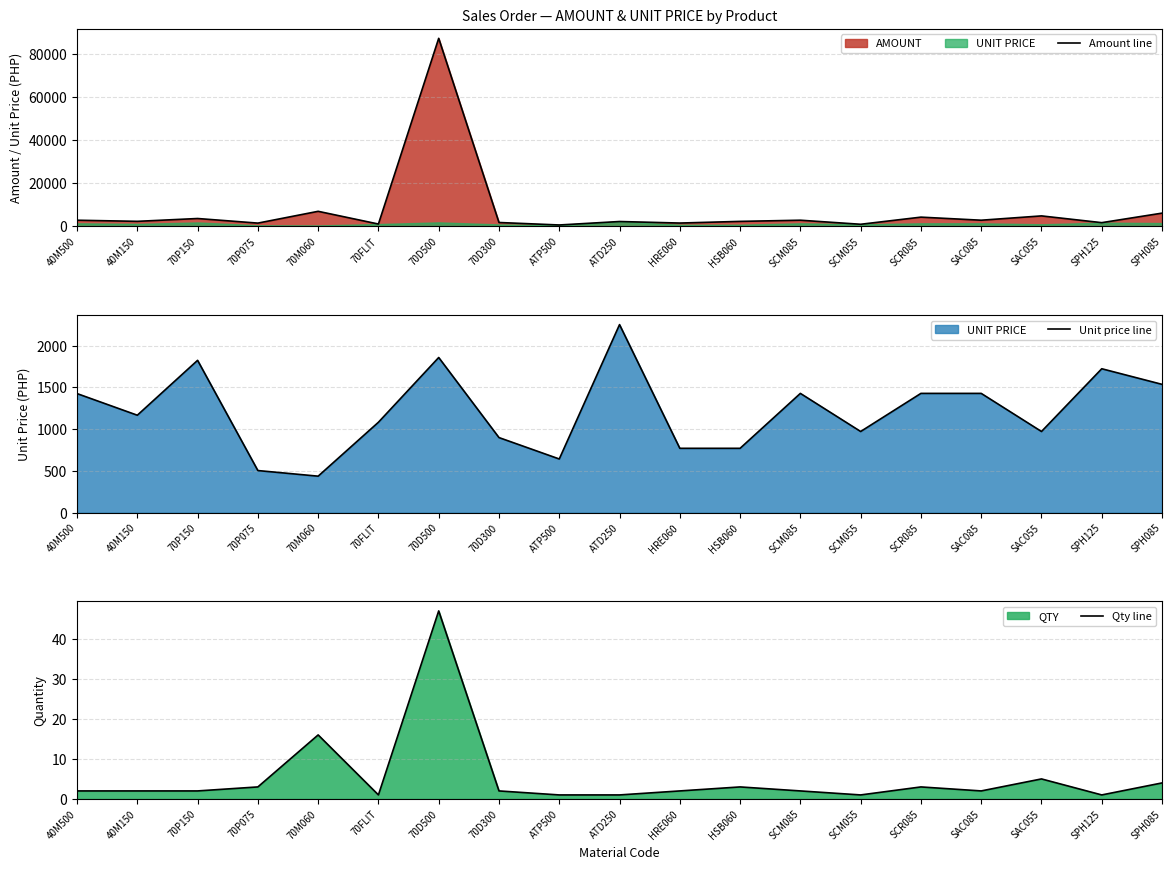

Reading left to right, what are all the values shown in this chart?

Amount line: 40M500=2851.4	40M150=2333.2	70P150=3647.6	70P075=1512.0	70M060=6988.8	70FLIT=1082.4	70D500=87310.8	70D300=1797.7	ATP500=642.6	ATD250=2251.5	HRE060=1540.8	HSB060=2311.1	SCM085=2856.0	SCM055=971.7	SCR085=4284.0	SAC085=2856.0	SAC055=4858.6	SPH125=1723.0	SPH085=6144.8
Unit price line: 40M500=1425.7	40M150=1166.6	70P150=1823.8	70P075=504.0	70M060=436.8	70FLIT=1082.4	70D500=1857.7	70D300=898.9	ATP500=642.6	ATD250=2251.5	HRE060=770.4	HSB060=770.4	SCM085=1428.0	SCM055=971.7	SCR085=1428.0	SAC085=1428.0	SAC055=971.7	SPH125=1723.0	SPH085=1536.2
Qty line: 40M500=2.0	40M150=2.0	70P150=2.0	70P075=3.0	70M060=16.0	70FLIT=1.0	70D500=47.0	70D300=2.0	ATP500=1.0	ATD250=1.0	HRE060=2.0	HSB060=3.0	SCM085=2.0	SCM055=1.0	SCR085=3.0	SAC085=2.0	SAC055=5.0	SPH125=1.0	SPH085=4.0